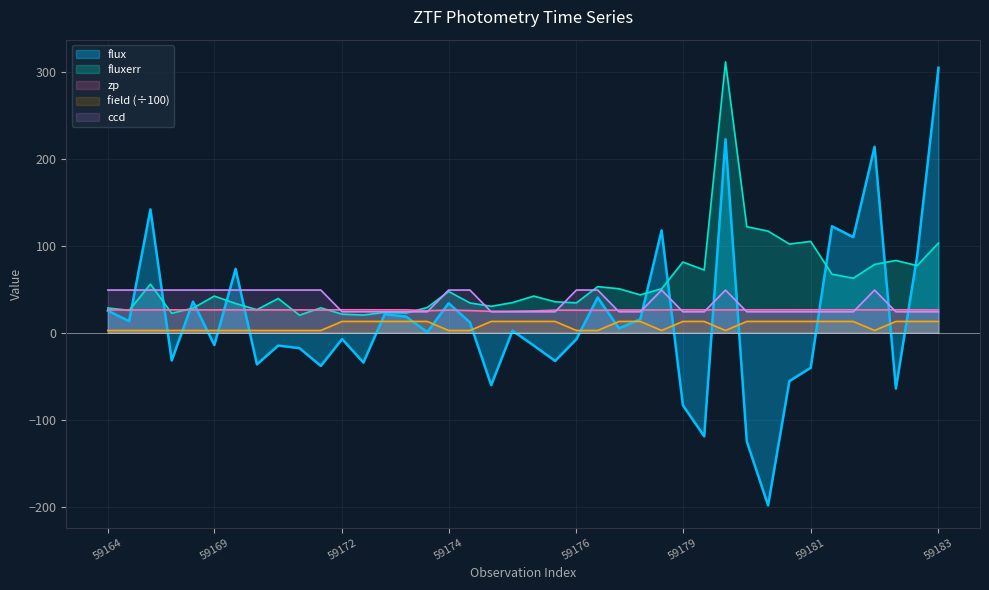

What is the value of the flux point at the 27th from the left?

117.5